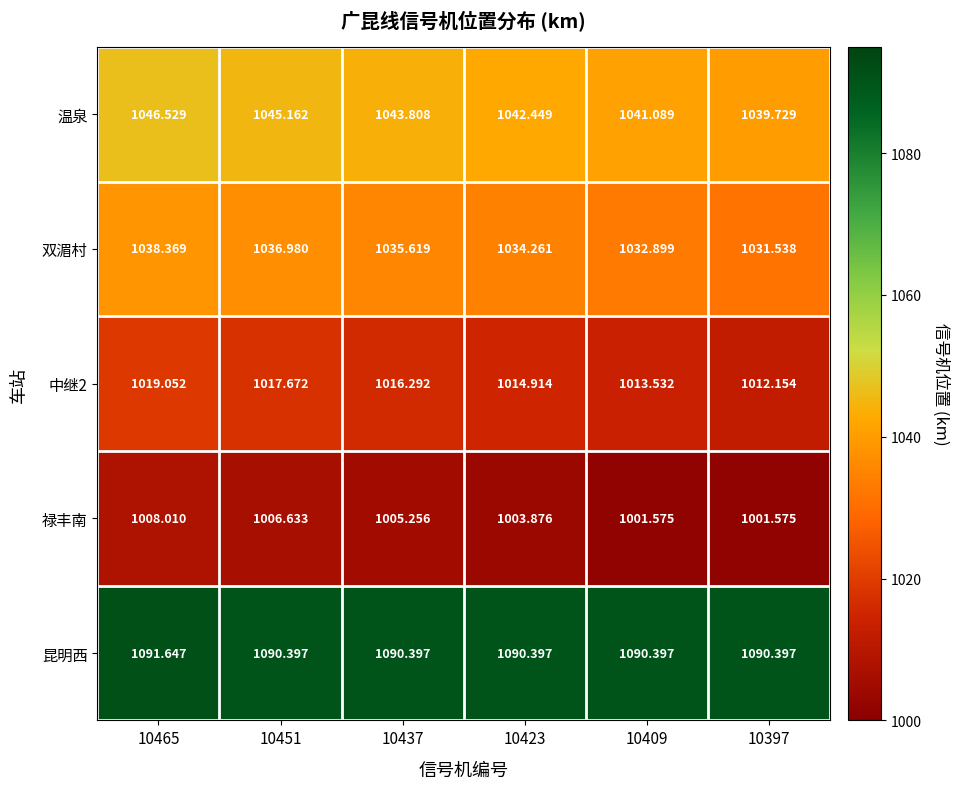

Is the value of 中继2 at 10437 greater than the value of 双湄村 at 10465?

No